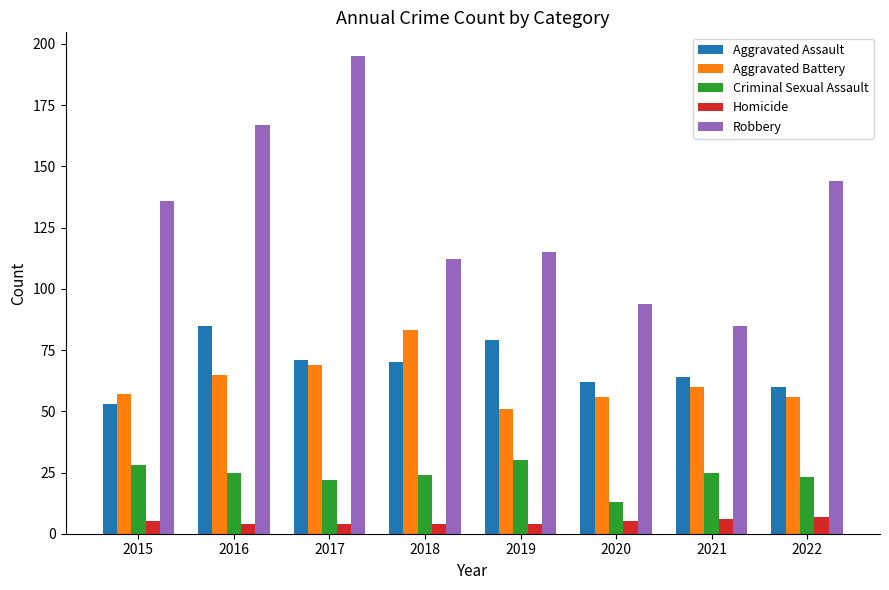

At how many categories does at least one series exceed 26?

8